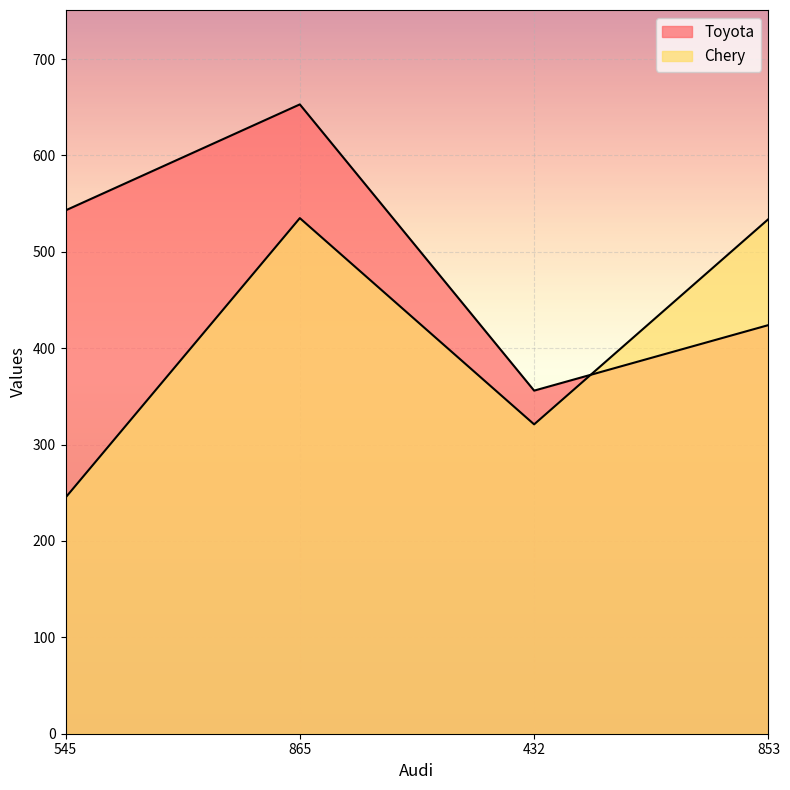

True or false: Toyota and Chery cross at least once.

True